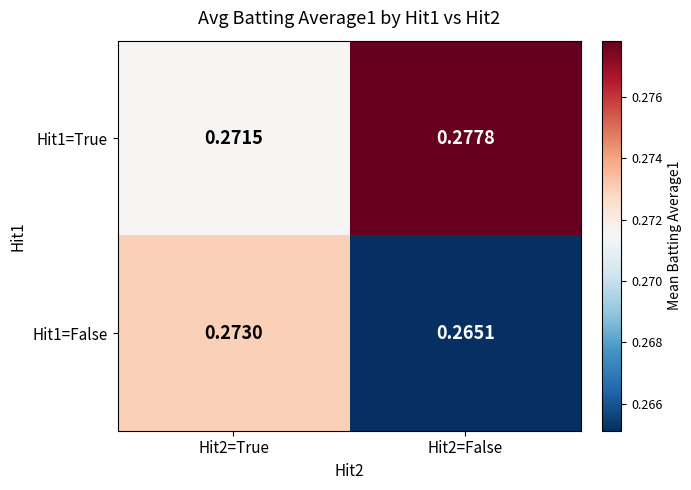

Is the value of Hit1=False at Hit2=False greater than the value of Hit1=True at Hit2=True?

No